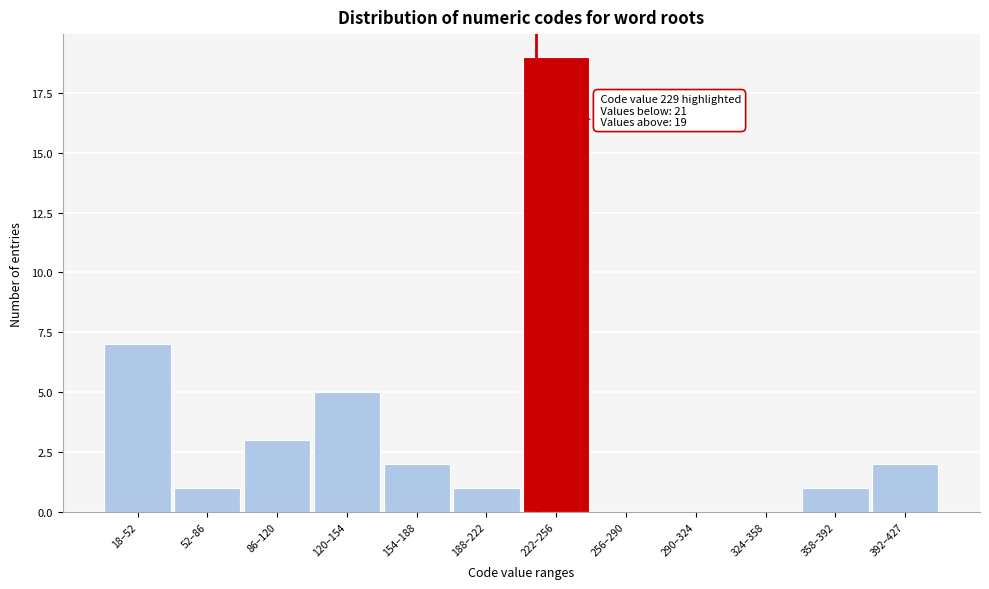

Reading right to left, what are all the values shown in this chart?

392–427=2	358–392=1	324–358=0	290–324=0	256–290=0	222–256=19	188–222=1	154–188=2	120–154=5	86–120=3	52–86=1	18–52=7